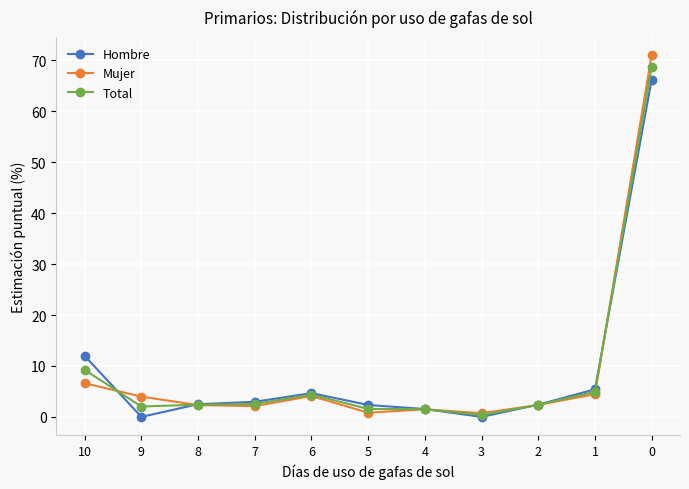

Where is the first local minimum for Hombre?

9